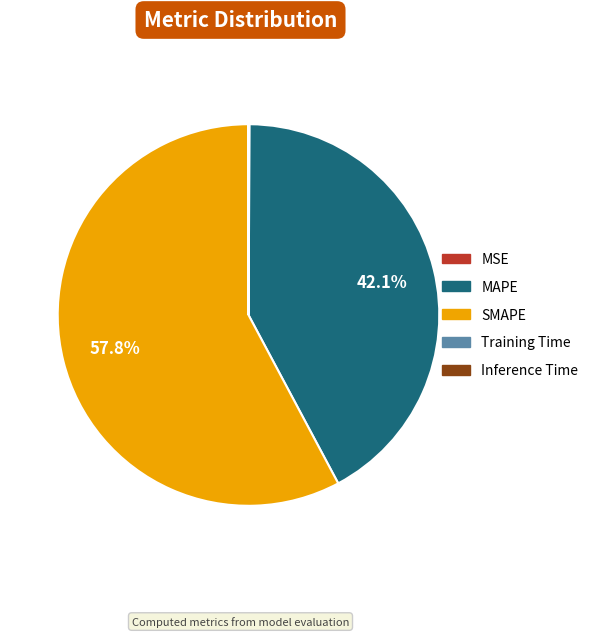

To the nearest percent, what is the average slice percentage?

20%